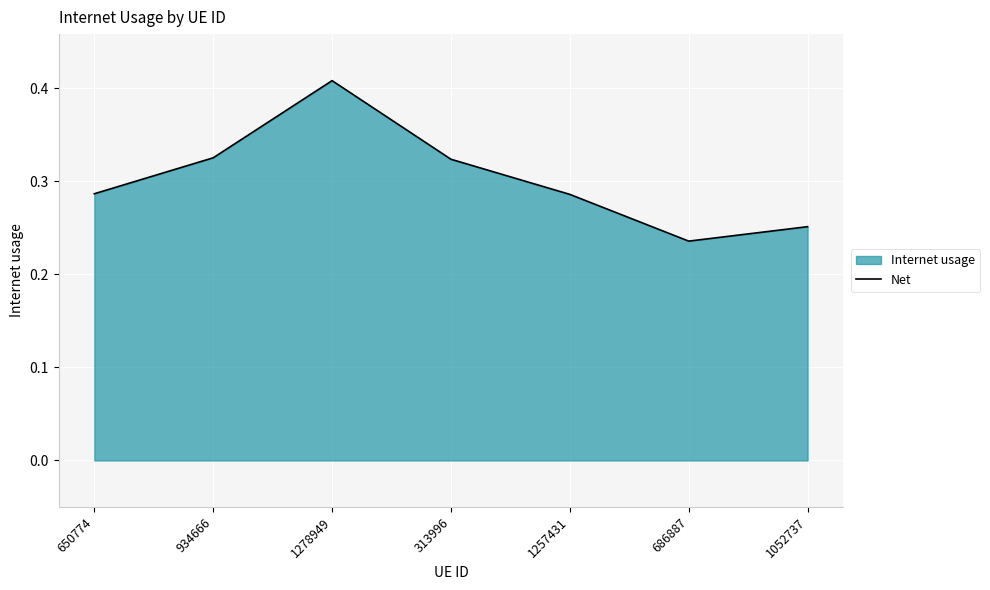

What is the maximum value shown in the chart?

0.4